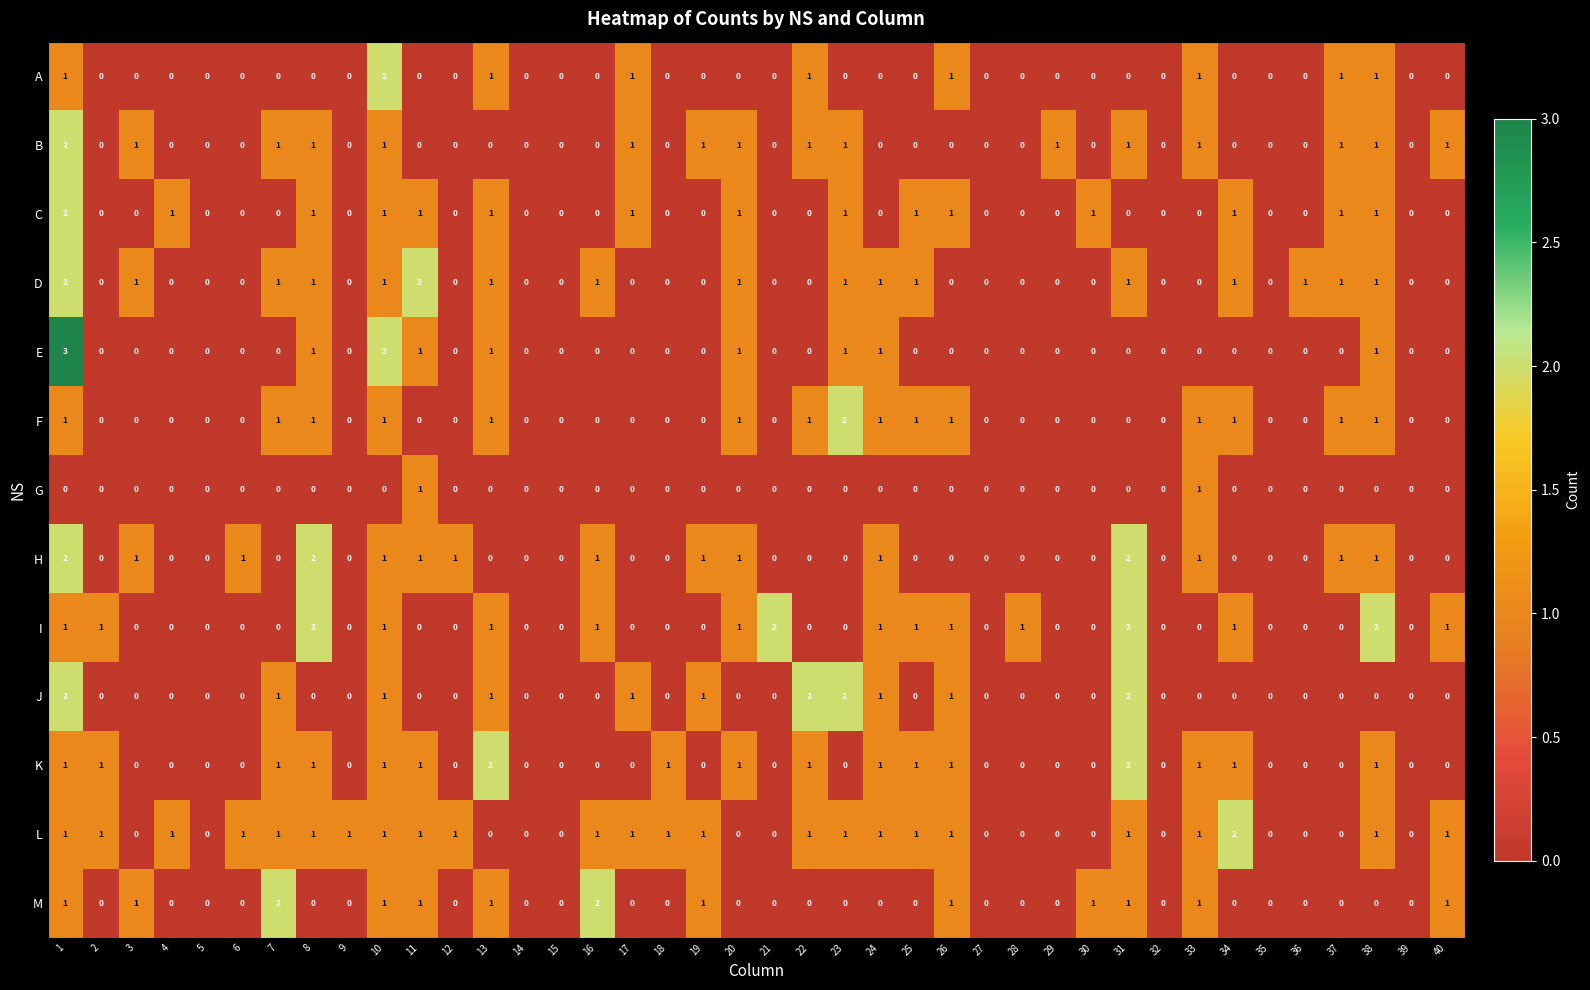

The value of A at 1 is 1. True or false?

True